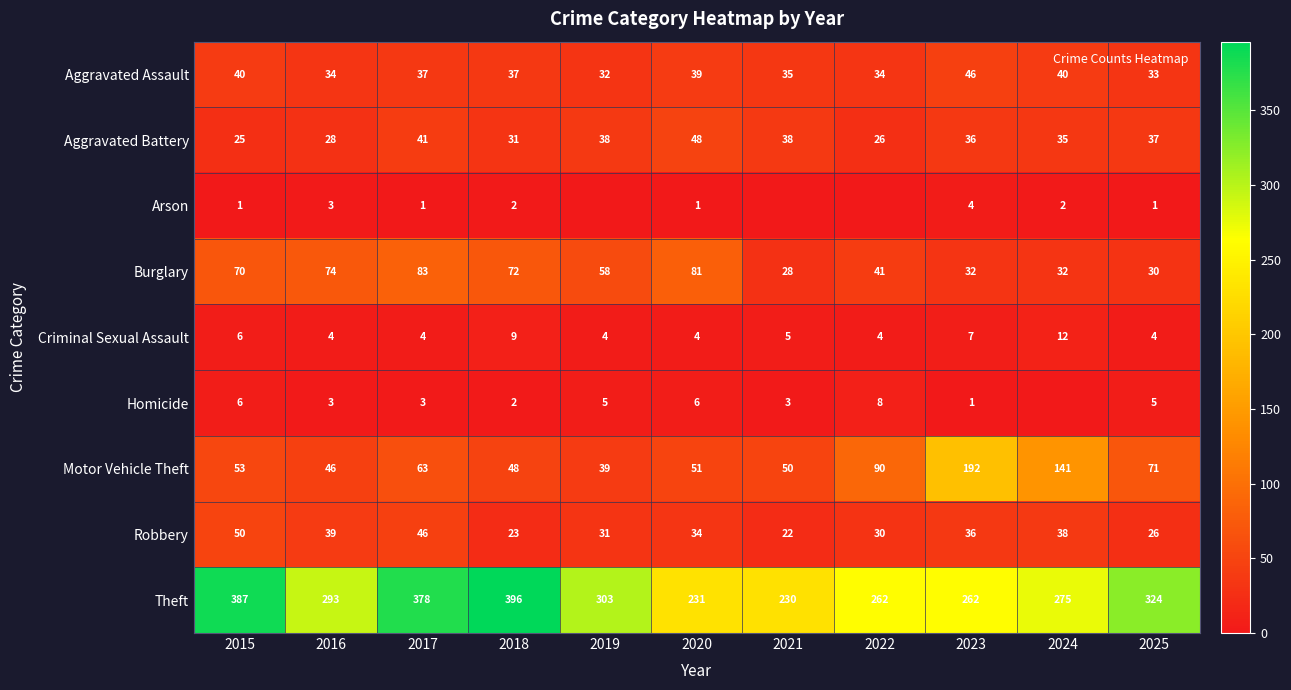

At which label is Aggravated Assault closest to 39?

2020